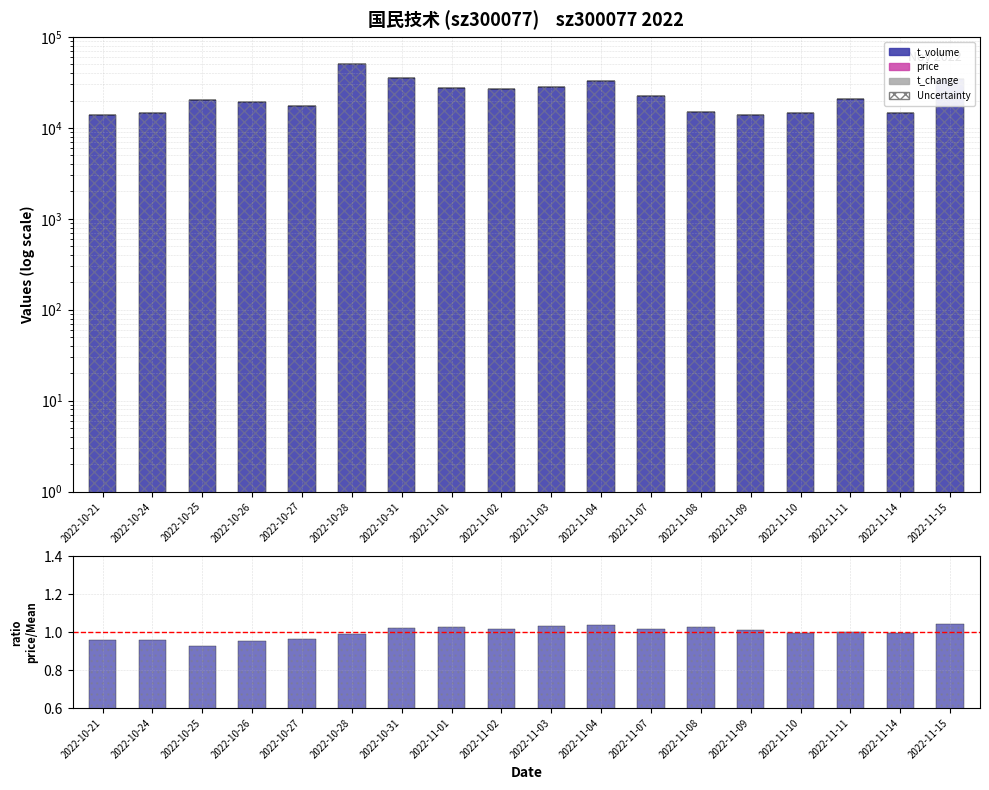

What is the label of the 13th bar from the left?

2022-11-08